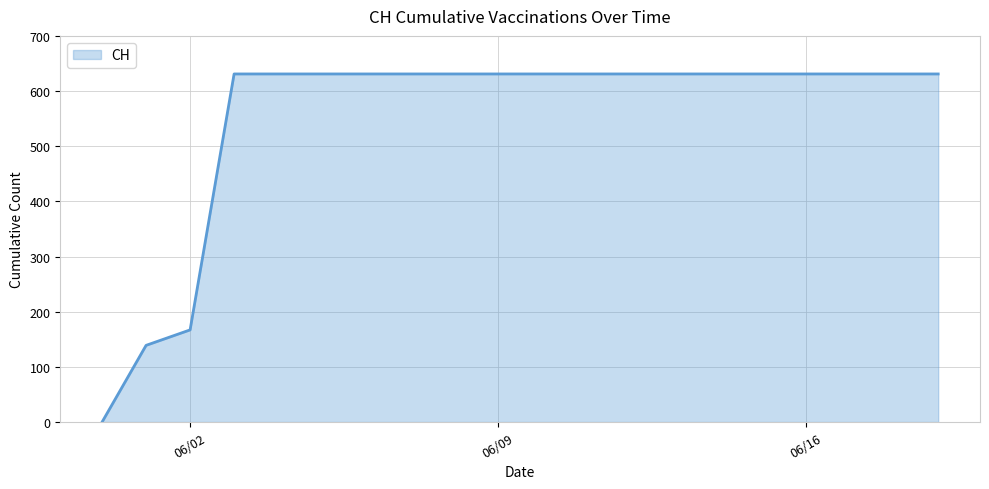

What is the difference between the maximum and minimum values?

631